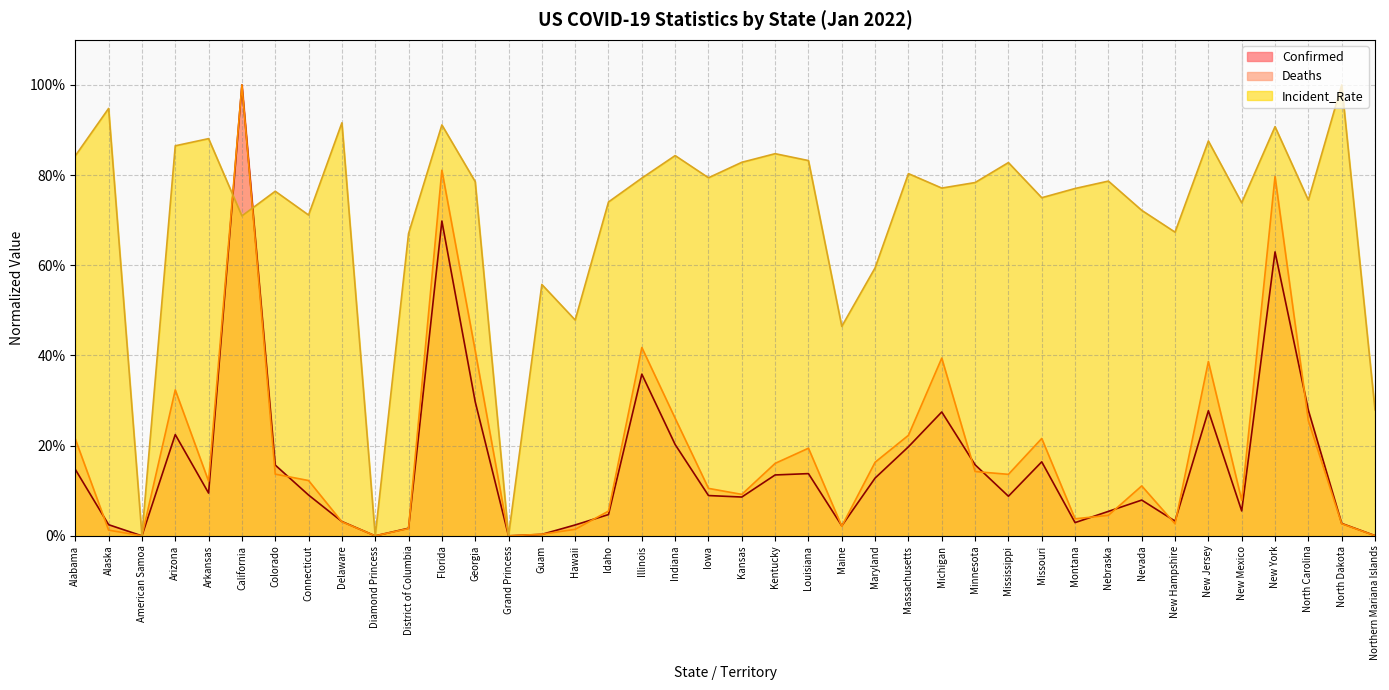

At which label is Incident_Rate closest to 0?

Diamond Princess